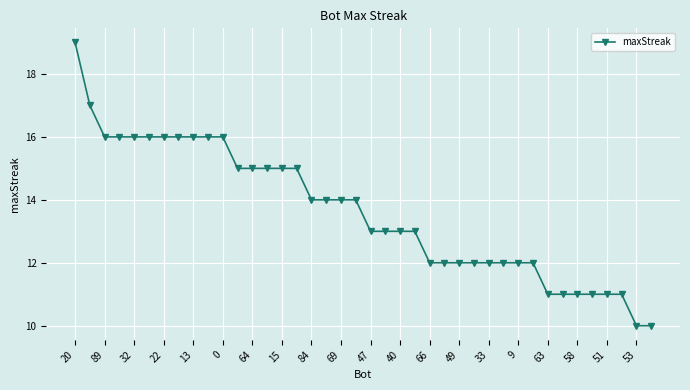

What is the sum of all values?

545